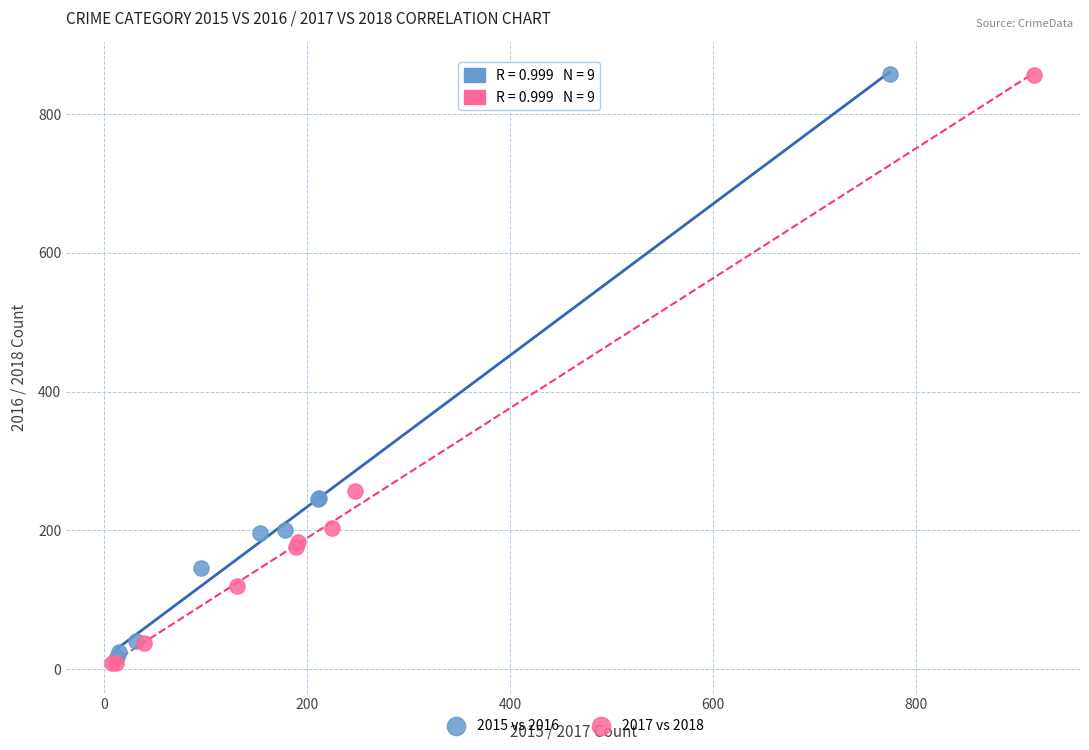

What are all the series names shown in the legend?

2015 vs 2016, 2017 vs 2018